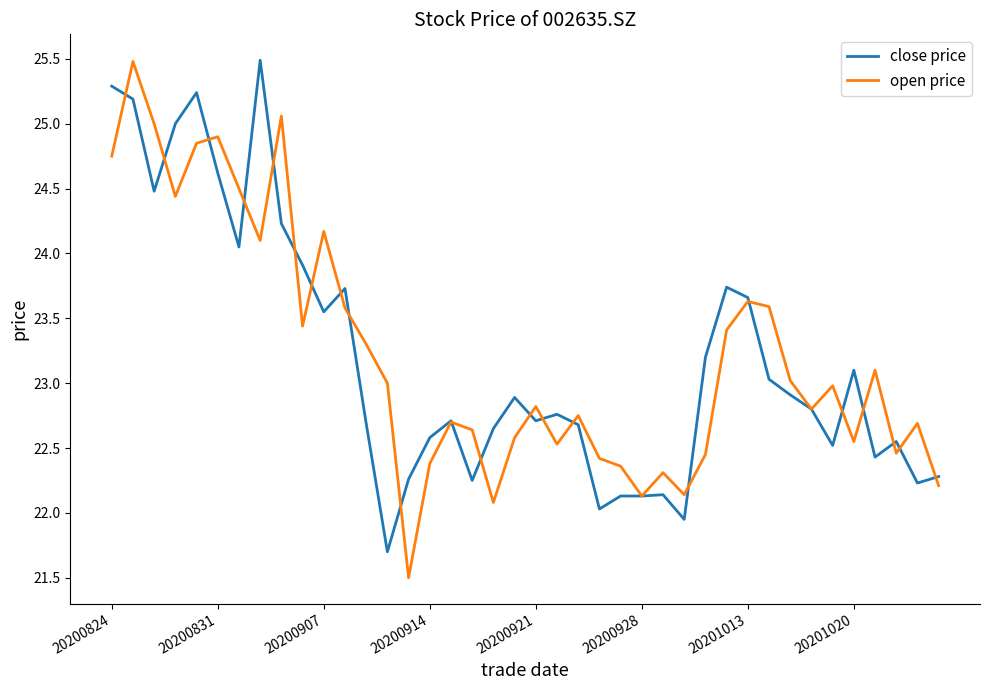

What is the difference between the maximum and minimum values in the close price series?

3.8